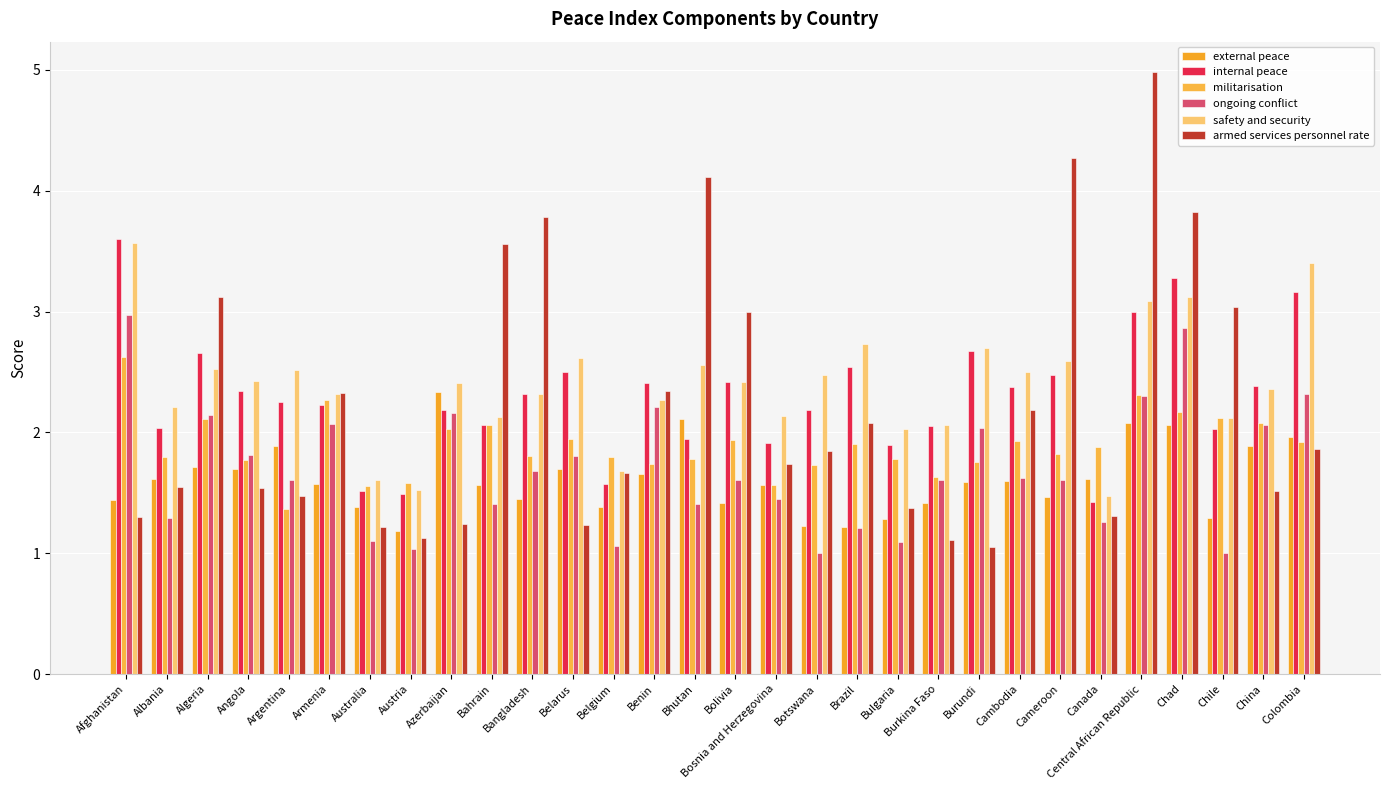

What is the difference between the internal peace values at Belarus and Cambodia?

0.1